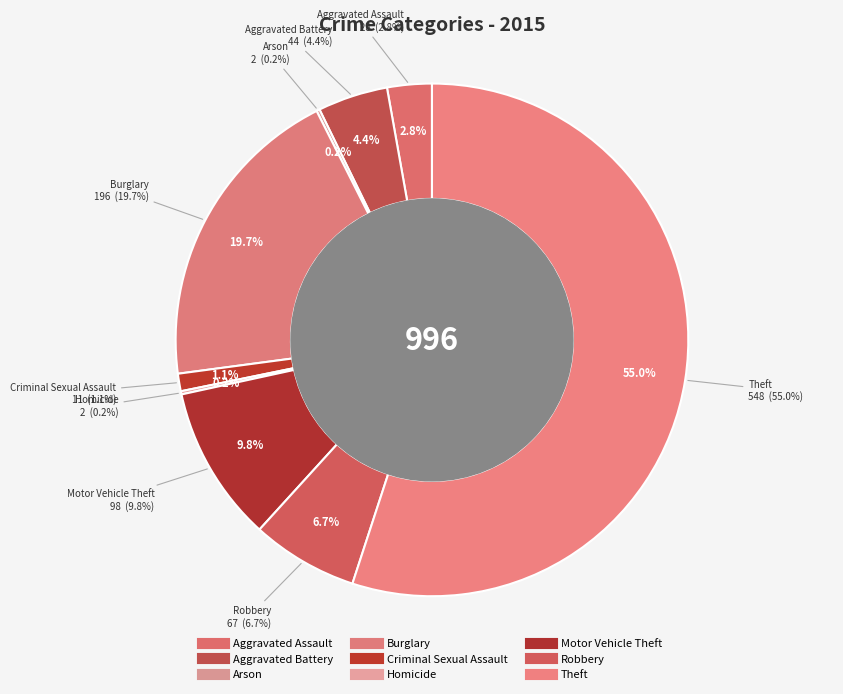

How many slices are in this pie chart?

9